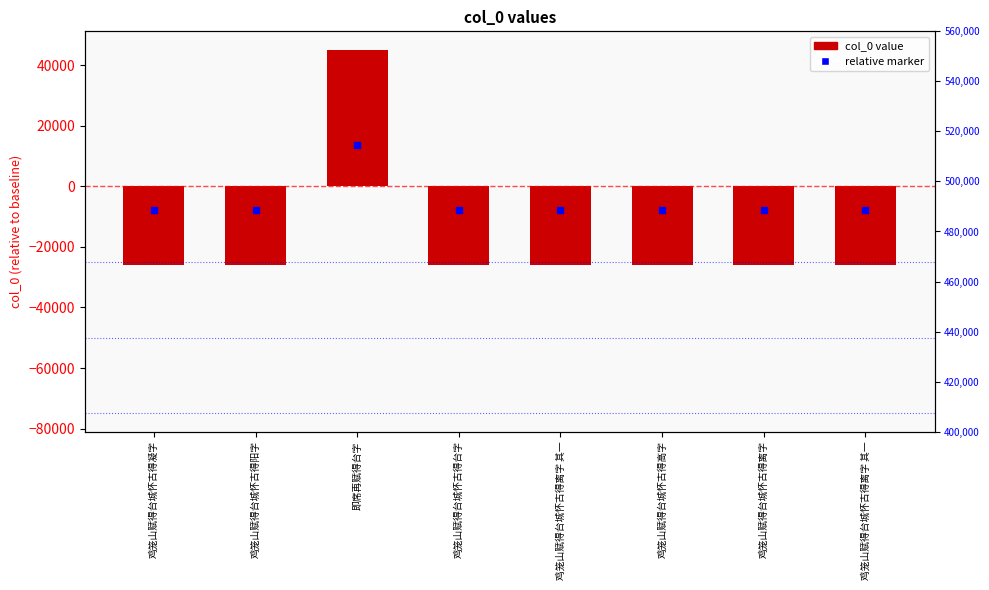

List the labels in order of value, largest first.

即席再赋得台字, 鸡笼山赋得台城怀古得离字 其一, 鸡笼山赋得台城怀古得离字 其一, 鸡笼山赋得台城怀古得阳字, 鸡笼山赋得台城怀古得台字, 鸡笼山赋得台城怀古得凝字, 鸡笼山赋得台城怀古得高字, 鸡笼山赋得台城怀古得离字